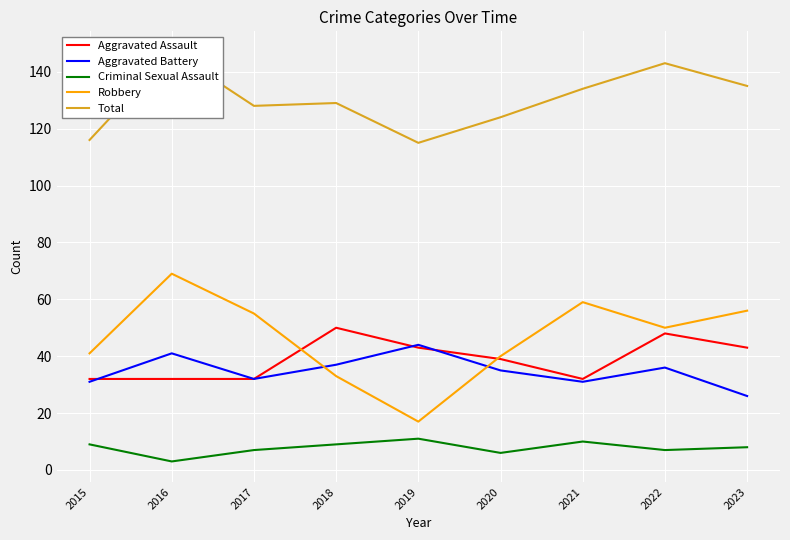

True or false: Aggravated Assault has a value of 43 at 2023.

True